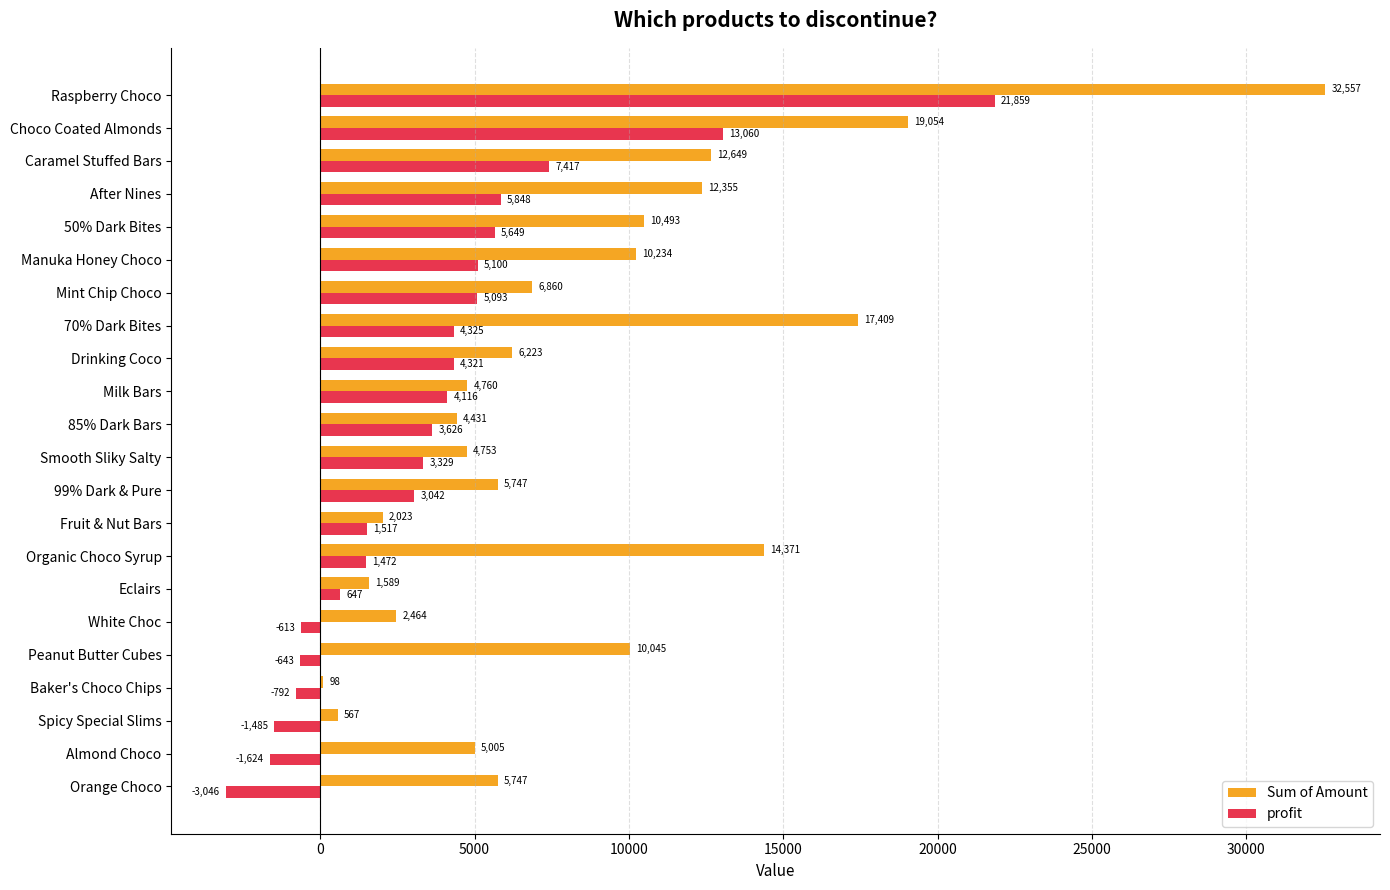

Which series has the largest total across all categories?

Sum of Amount